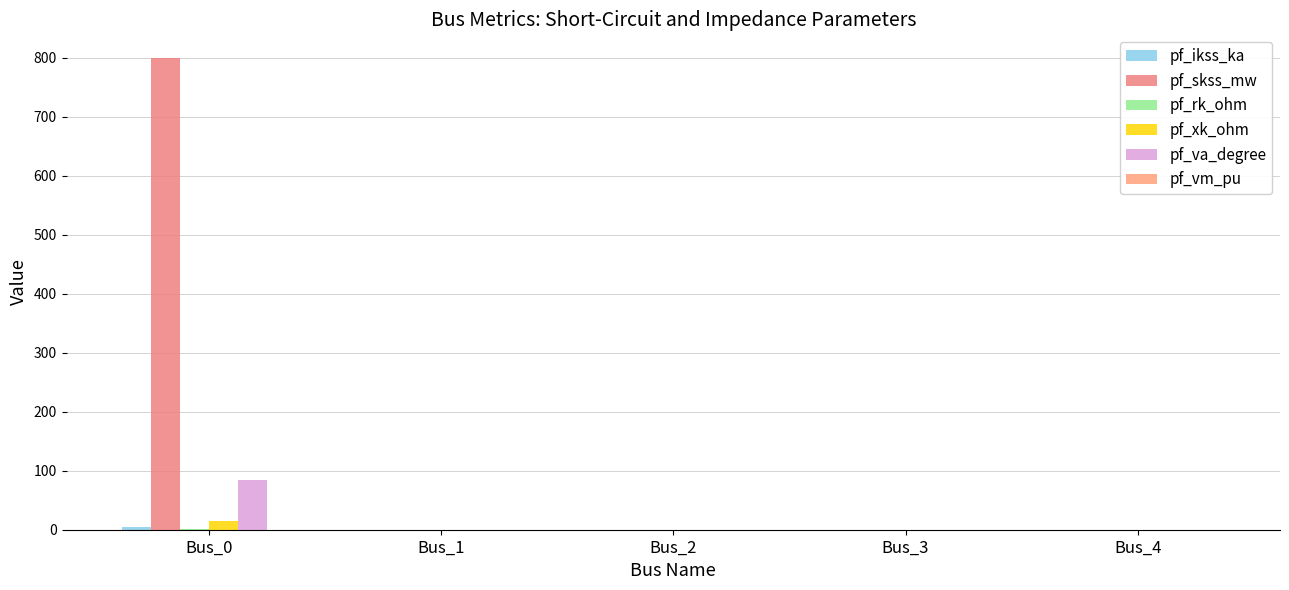

How many values in the pf_va_degree series exceed 0?

1